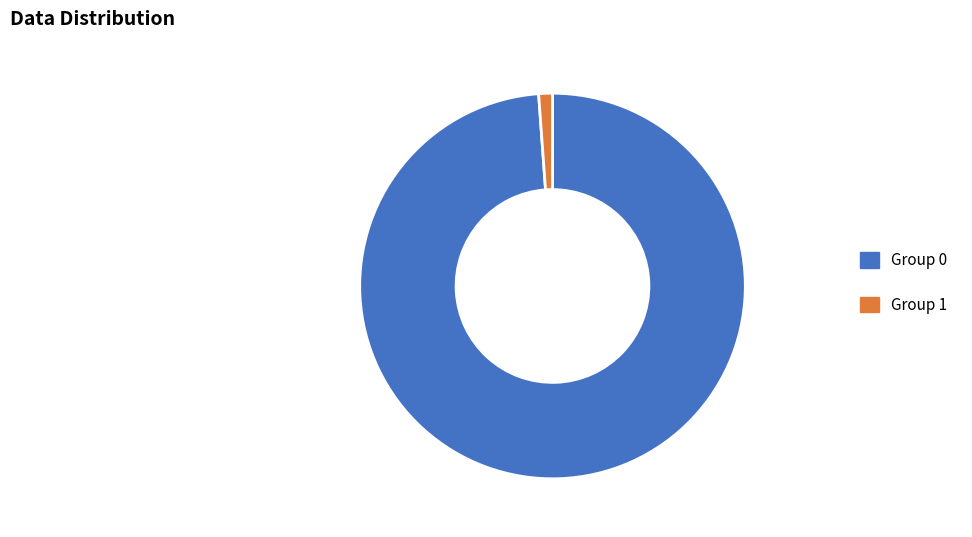

Count the number of slices in the pie.

2